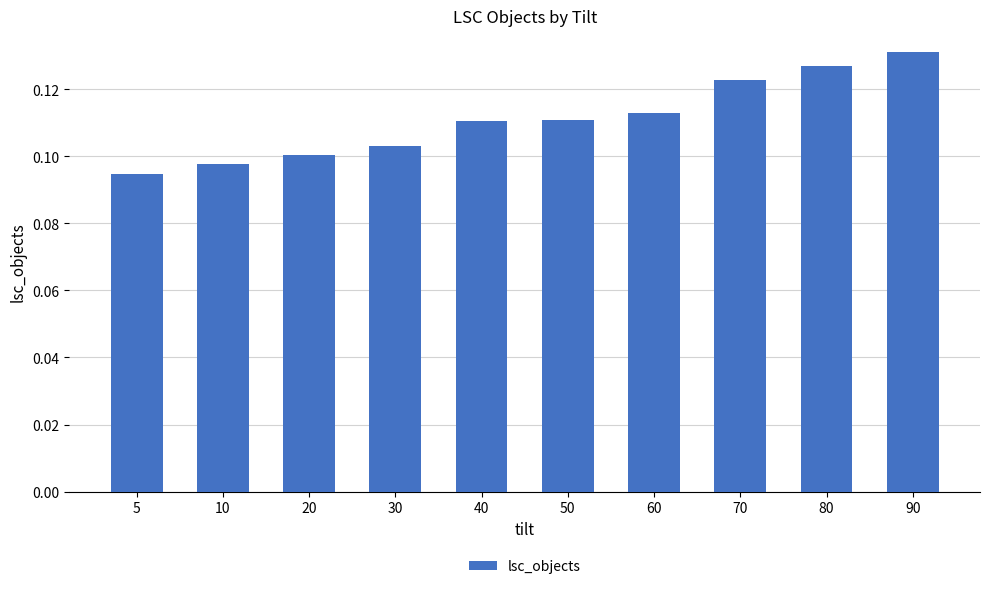

How many values are between 0 and 1?

10